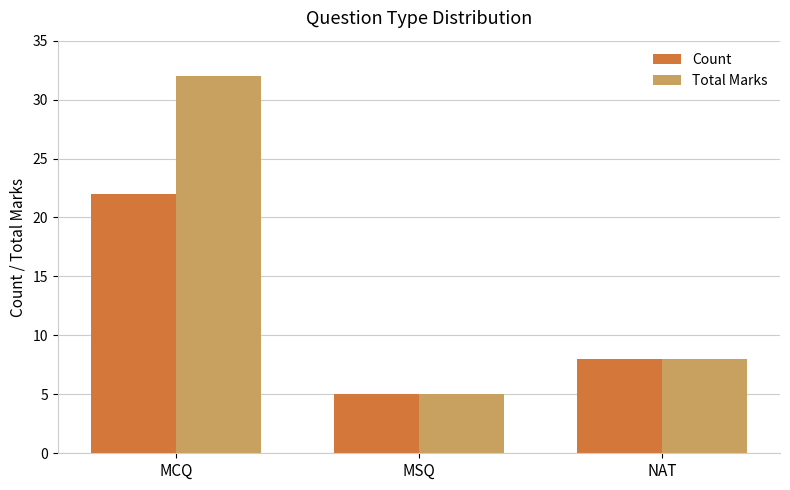

What are all the series names shown in the legend?

Count, Total Marks